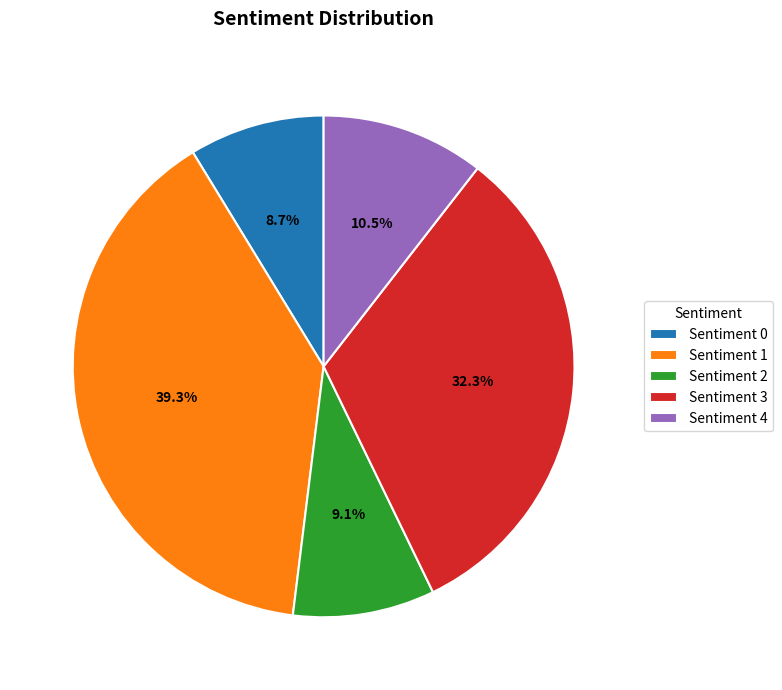

What is the ratio of the value at Sentiment 3 to the value at Sentiment 1?

0.8